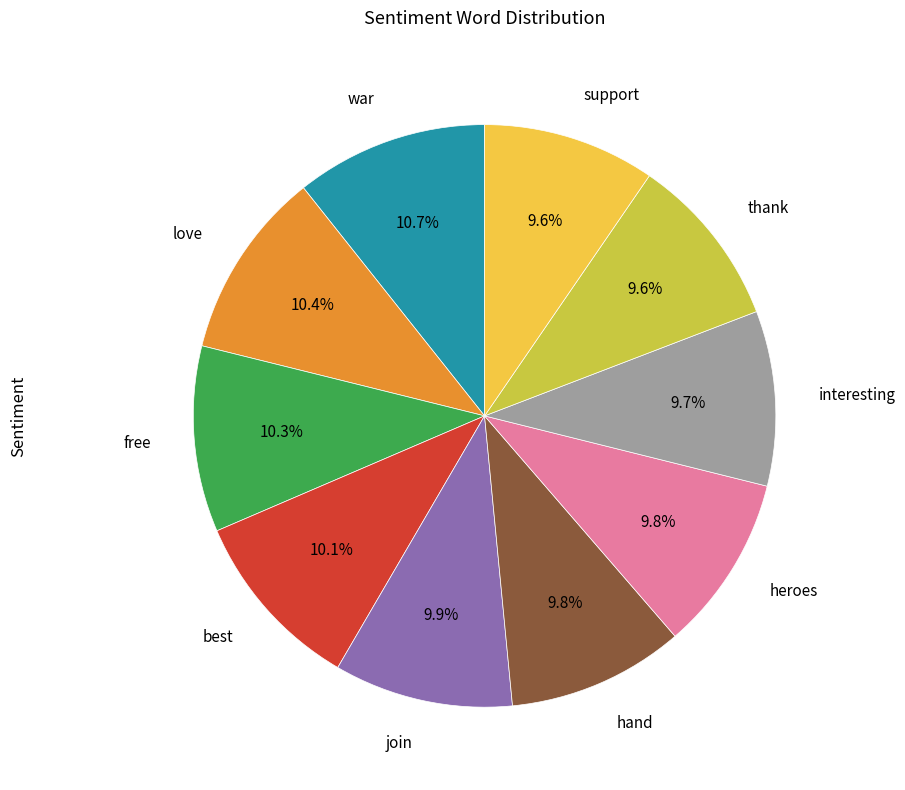

Combined, what portion of the pie is interesting and war?

20.4%